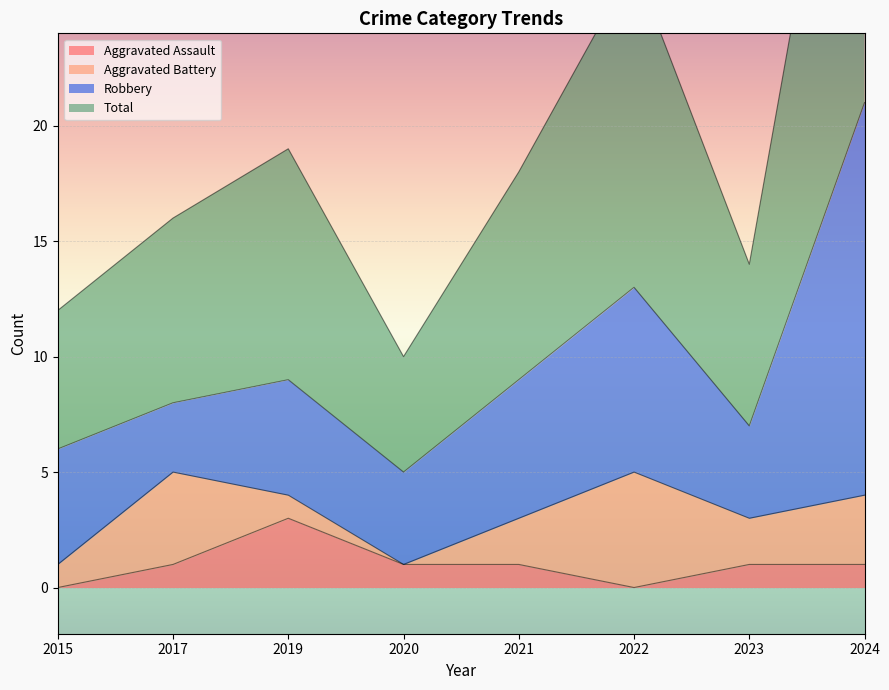

What is the total value across all series at 2015?

12